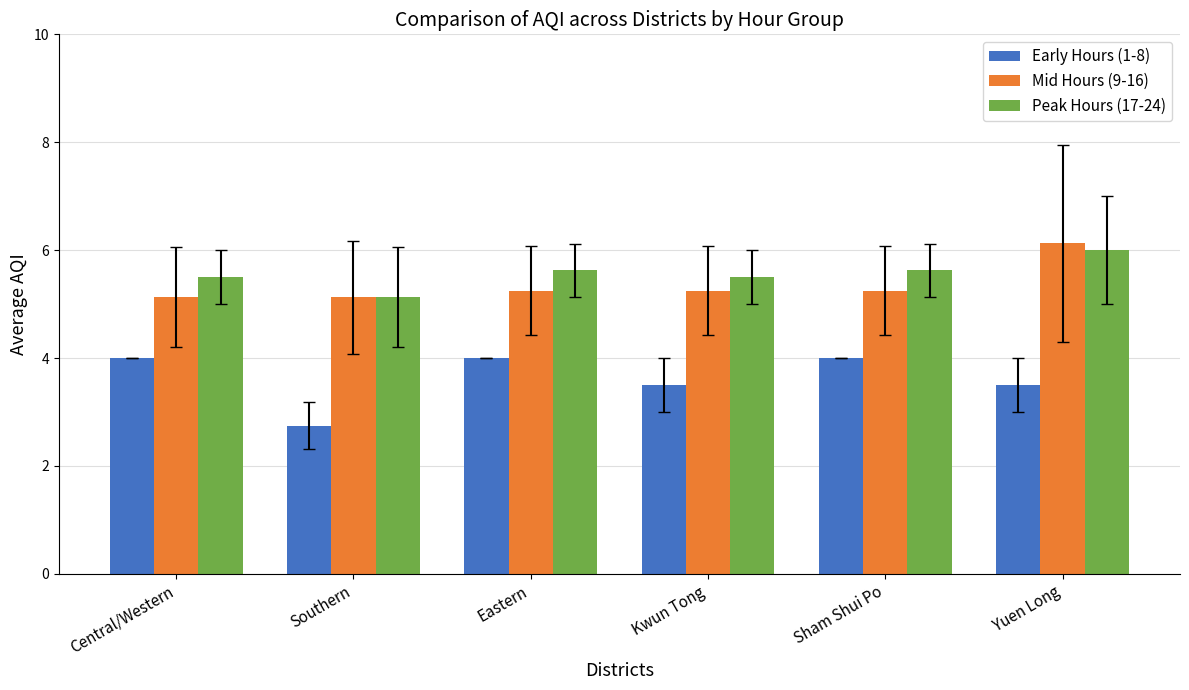

What is the spread (max minus min) of values at Kwun Tong?

2.0